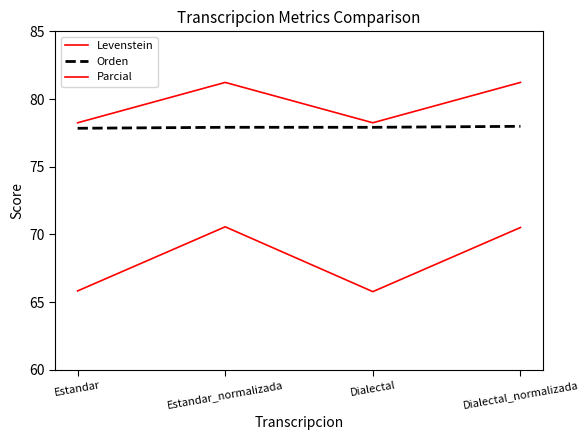

How many lines are shown in the chart?

3